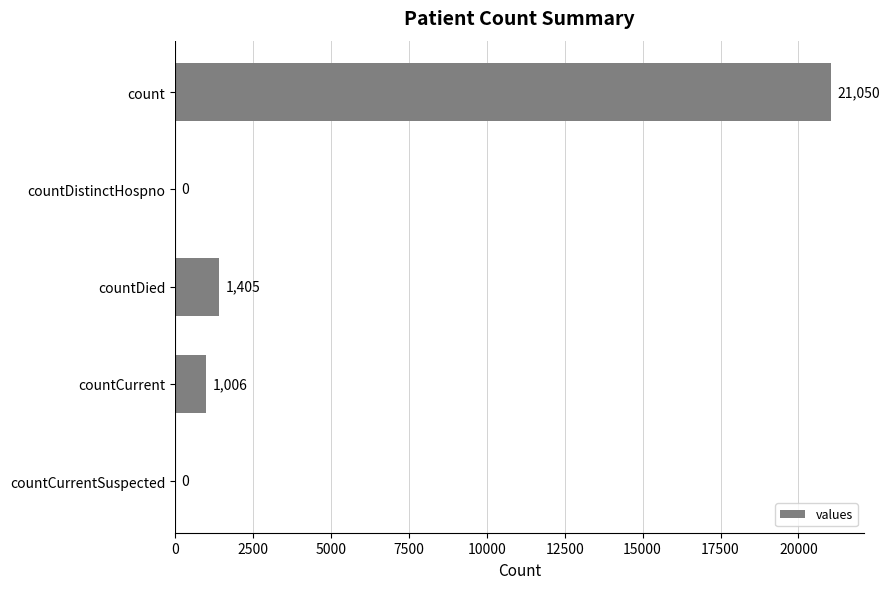

Reading top to bottom, transcribe all the data shown in this chart.

count=21050	countDistinctHospno=0	countDied=1405	countCurrent=1006	countCurrentSuspected=0